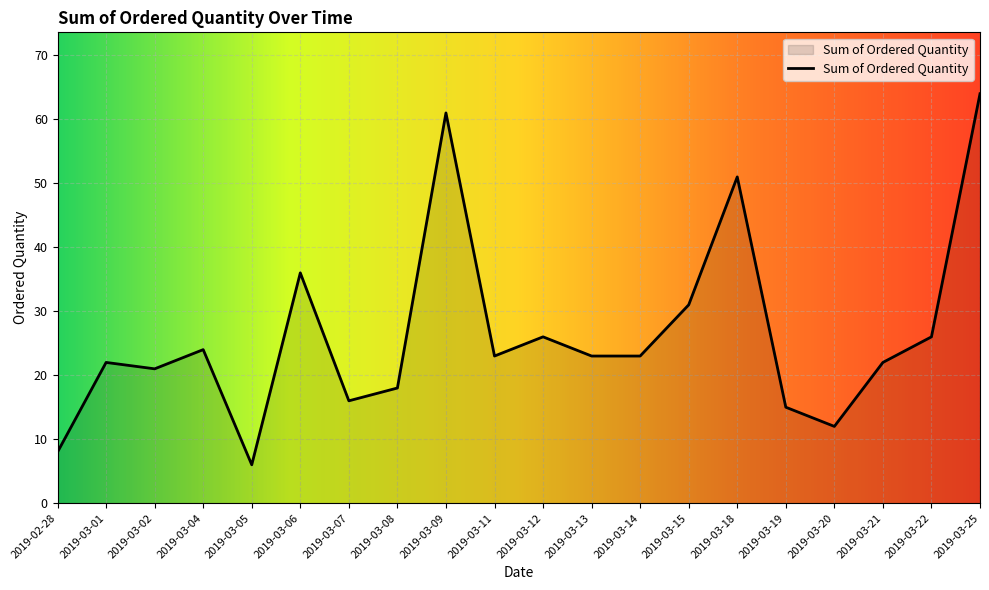

At which category does the data reach its first local peak?

2019-03-01